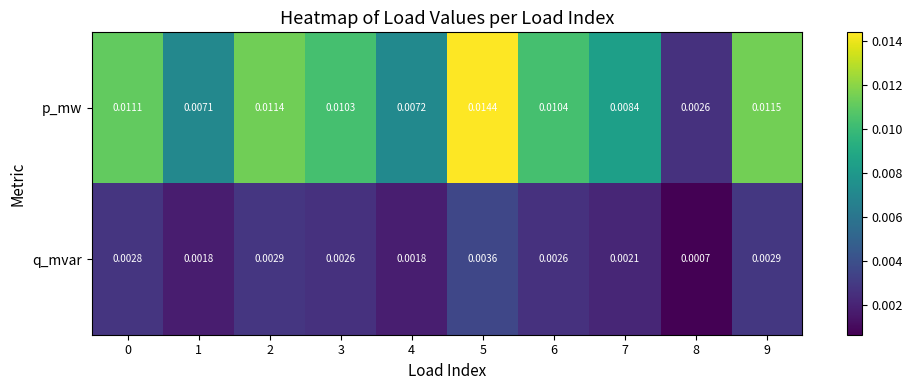

Rank the series by their average value, from lowest to highest.

q_mvar, p_mw